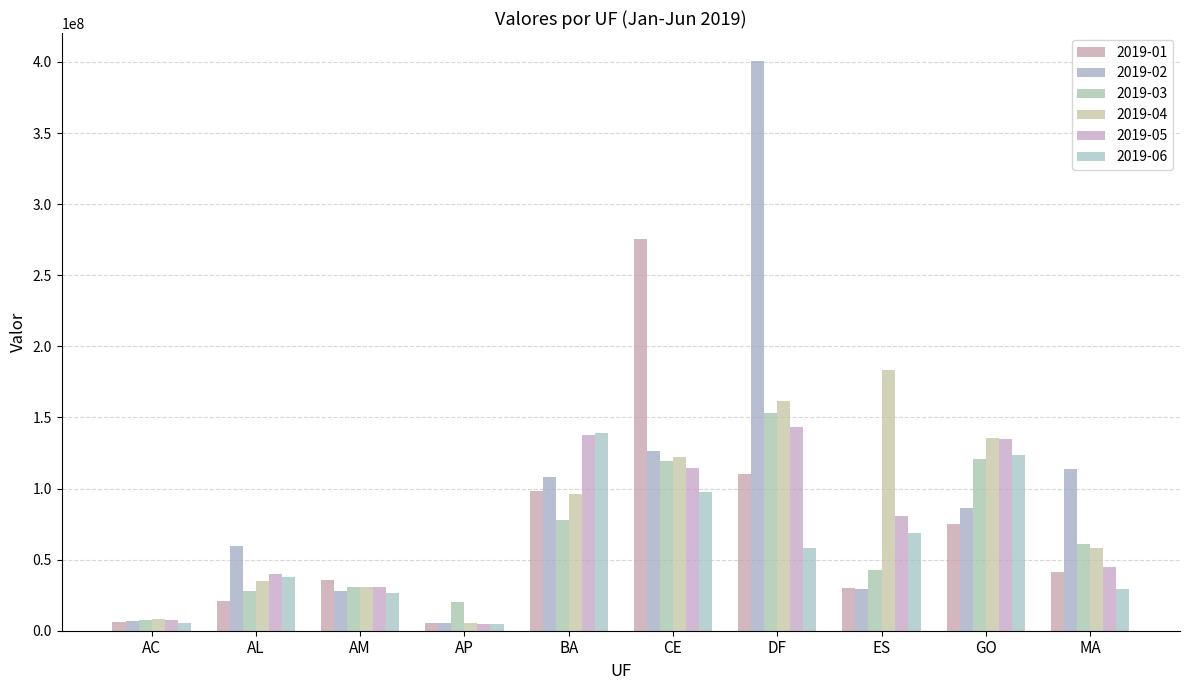

Is it true that 2019-02 equals 59709782.0 at AL?

True